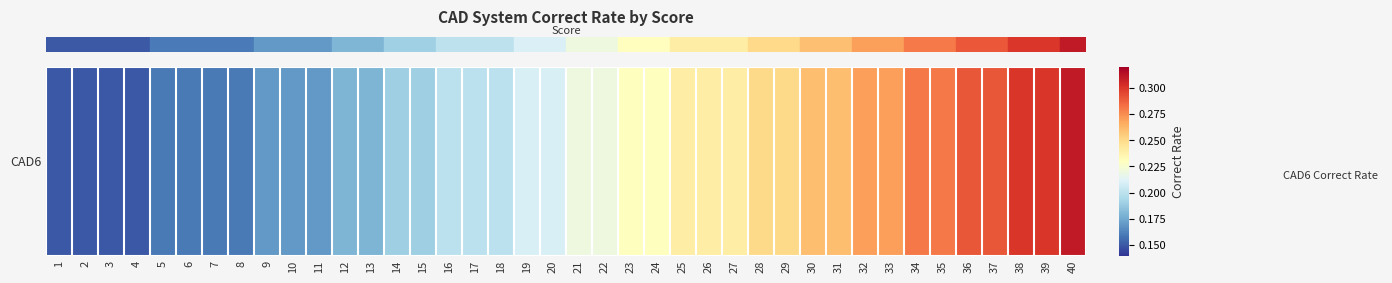

True or false: the data shows 0.1 at 1.

True